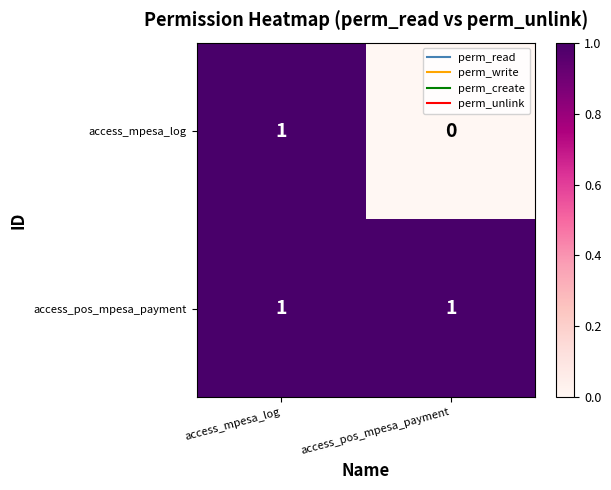

At how many categories does at least one series exceed 0?

2